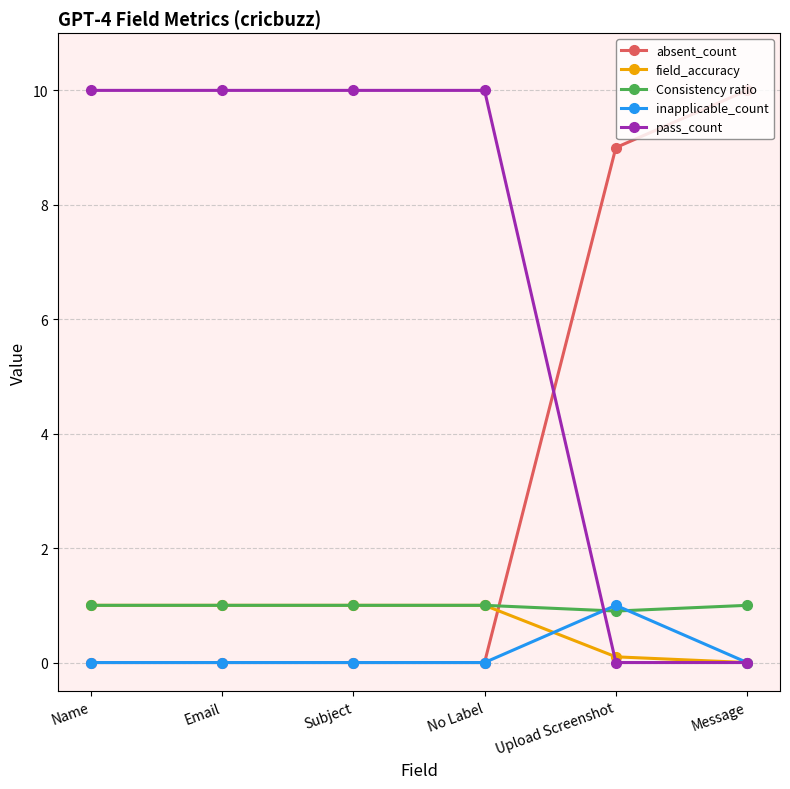

What position from the right is Email?

5